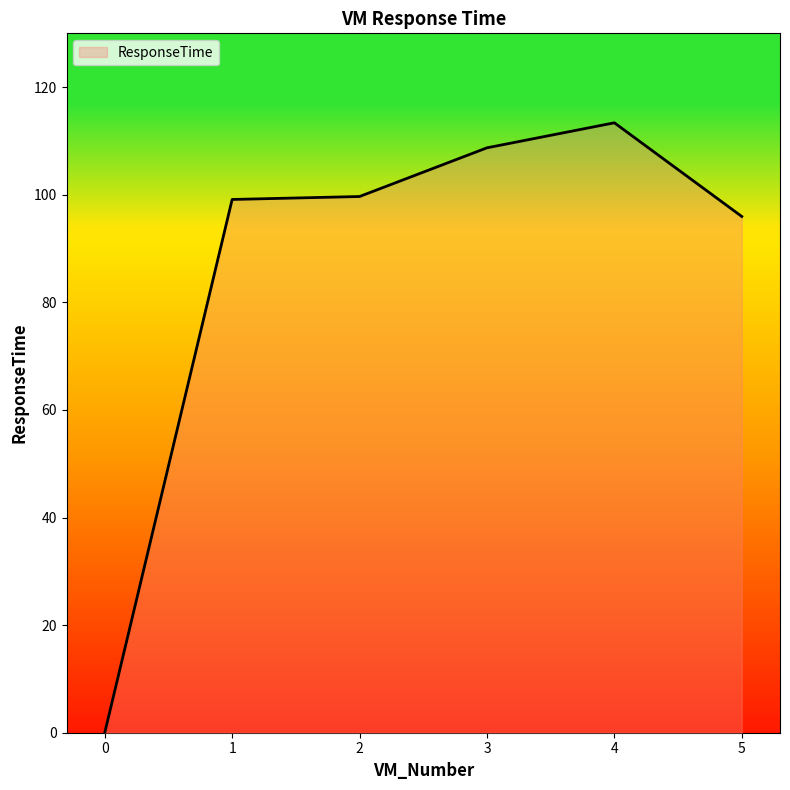

What is the average value?

86.1